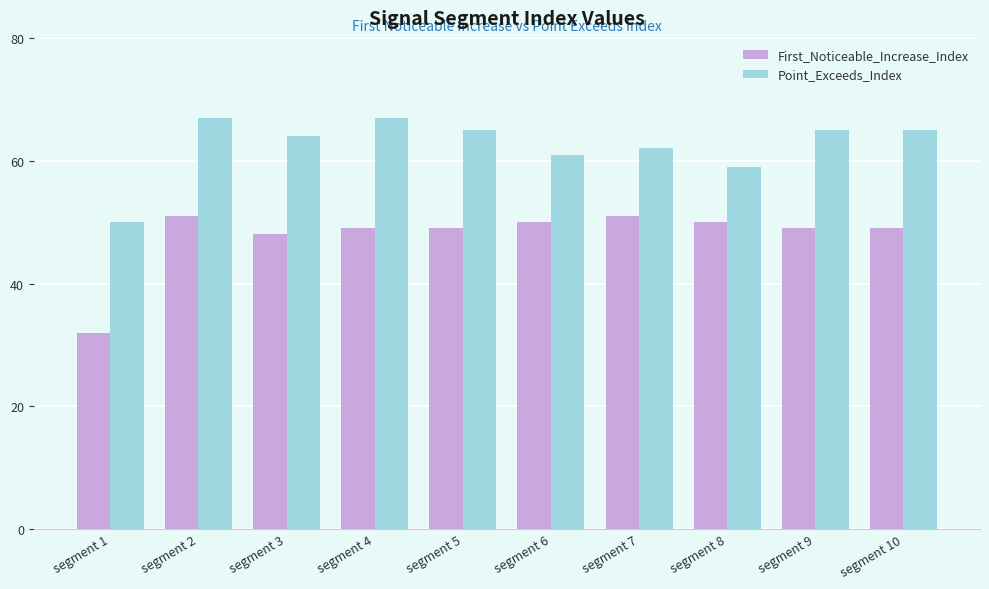

What is the spread (max minus min) of values at segment 9?

16